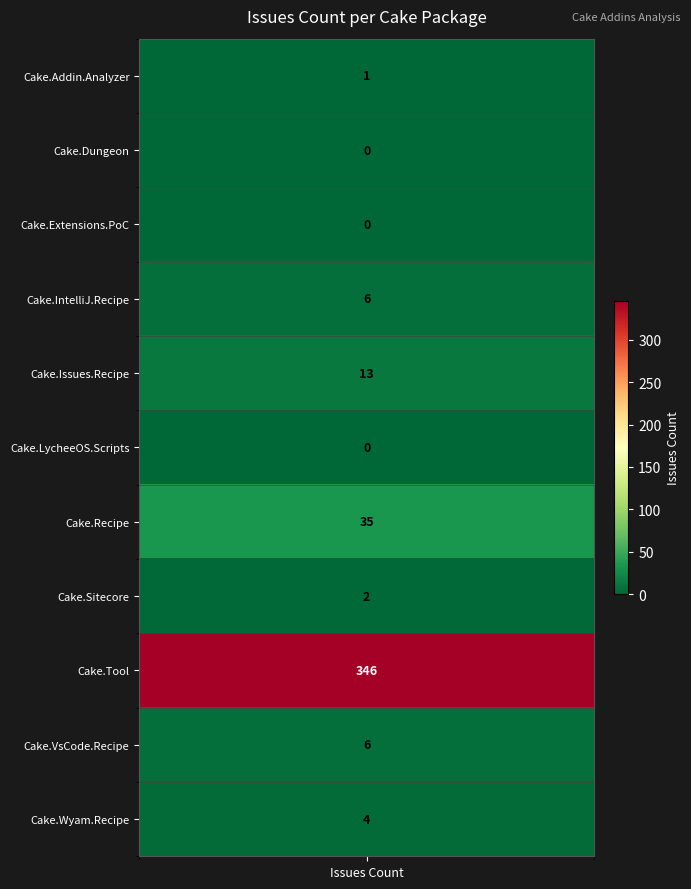

The chart shows a value of 6 at 10. True or false?

False